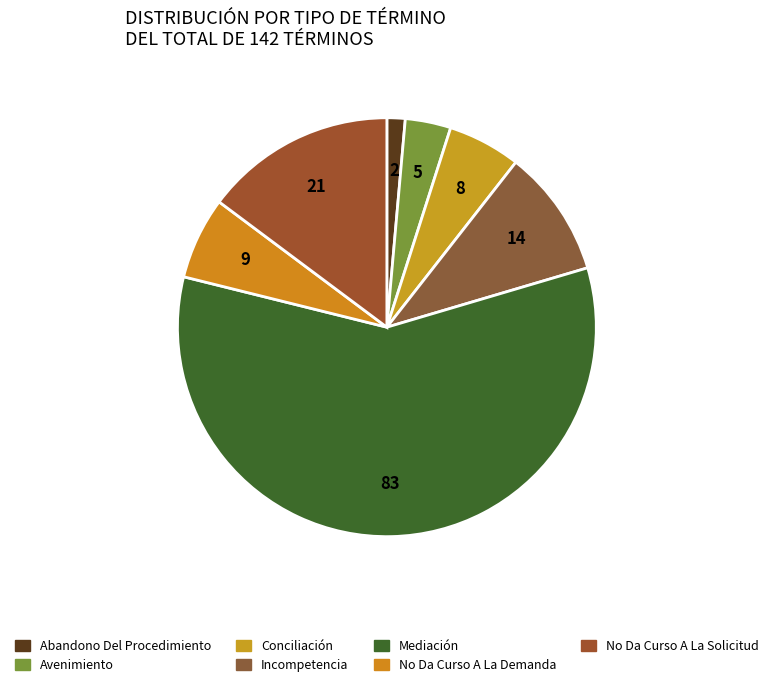

How many slices are in this pie chart?

7